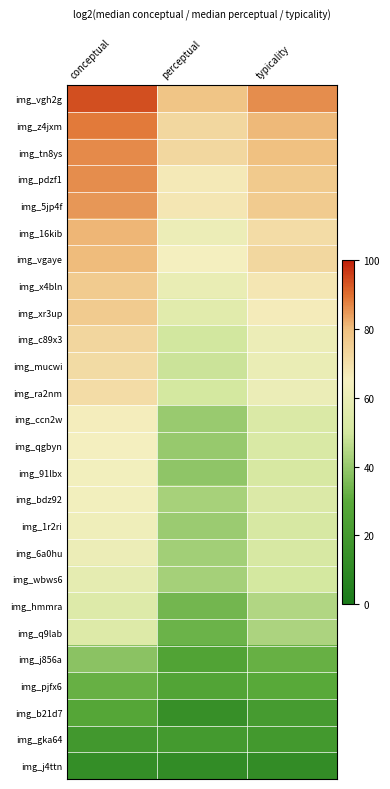

At how many categories does at least one series exceed 78?

3